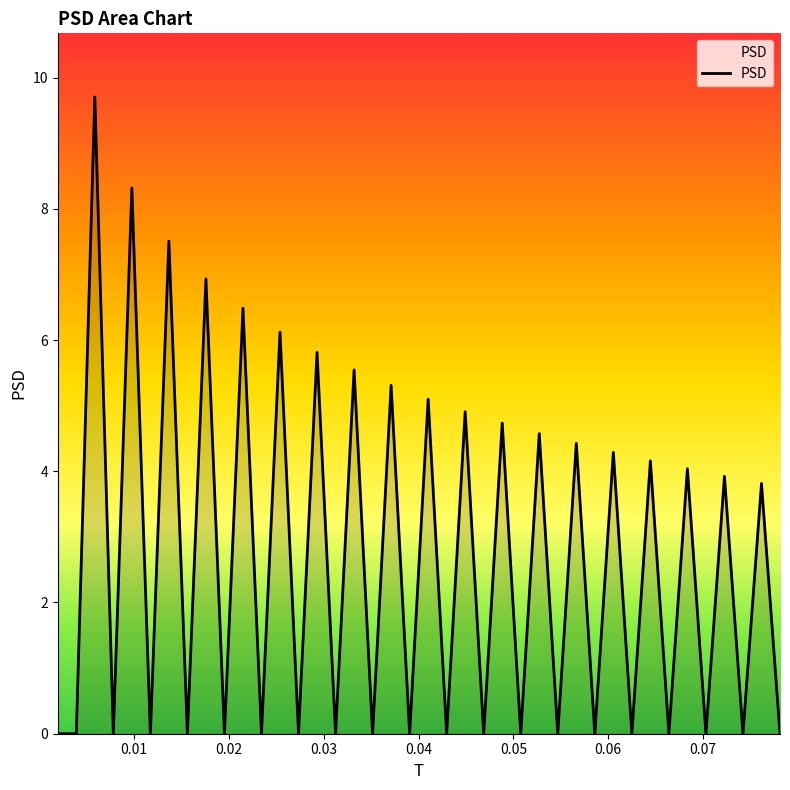

True or false: the data has more than 1 interior local peaks.

True